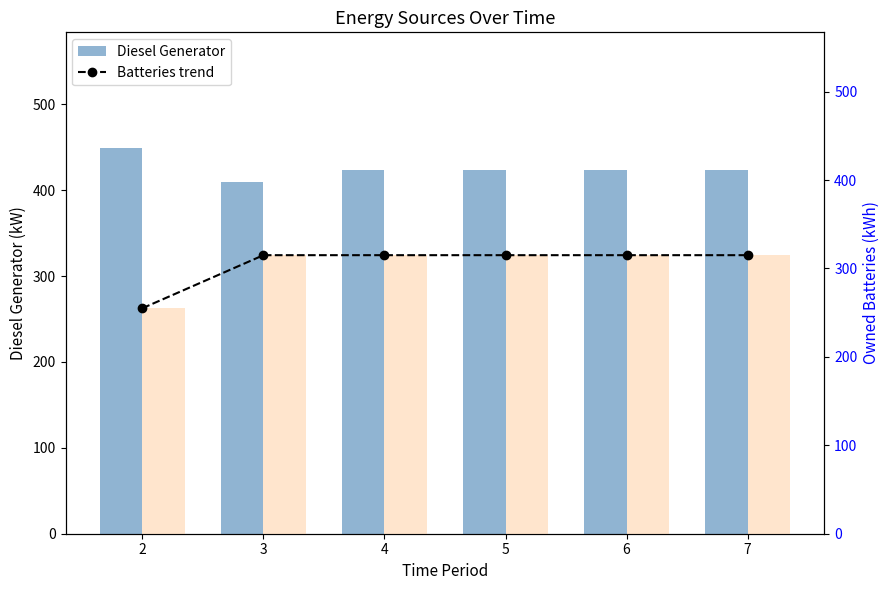

Between 4 and 6, which is larger?

4